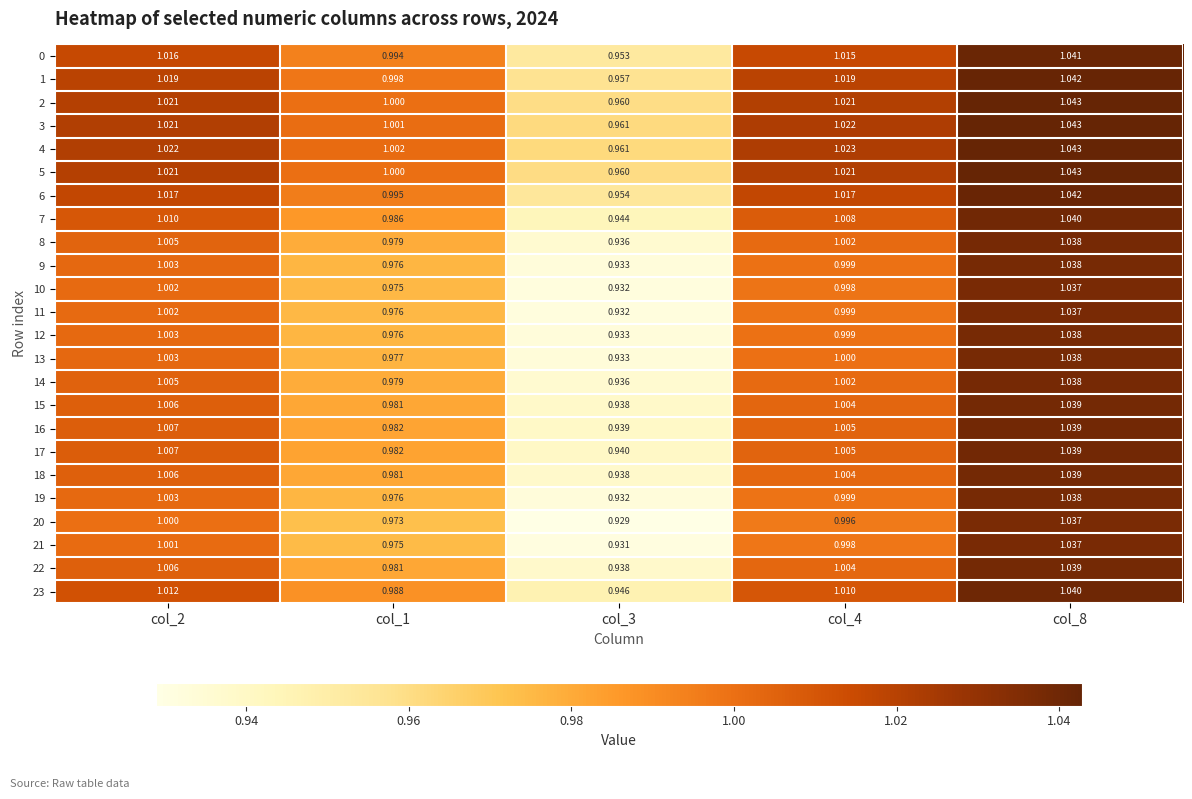

Is the value of 5 at col_4 greater than the value of 4 at col_8?

No